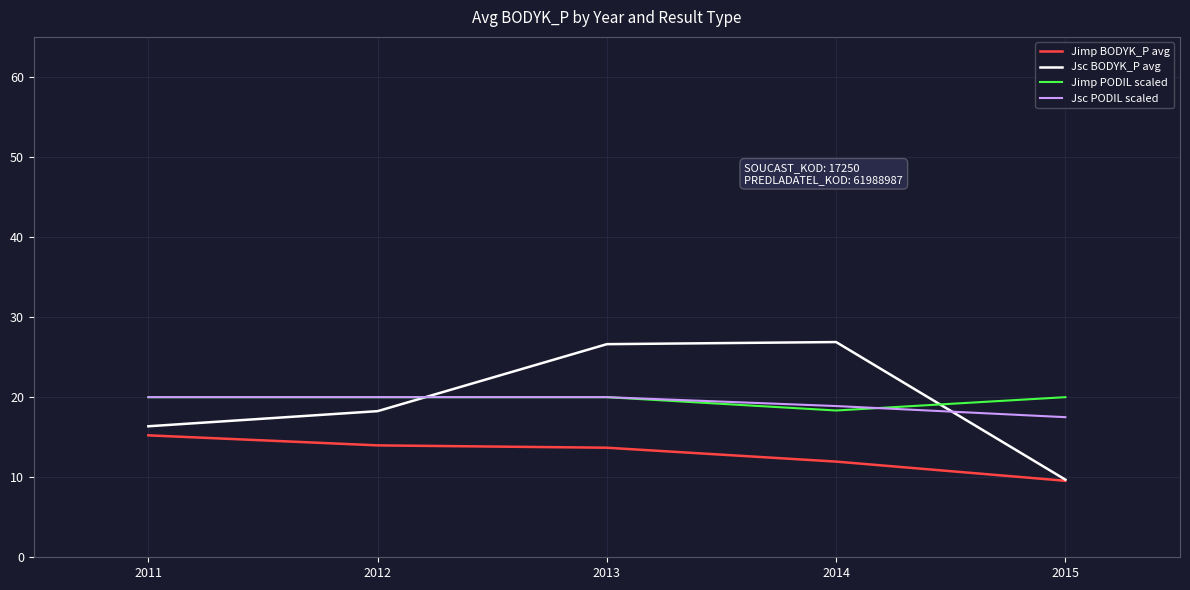

After their last crossing, which series has the higher values: Jsc BODYK_P avg or Jsc PODIL scaled?

Jsc PODIL scaled